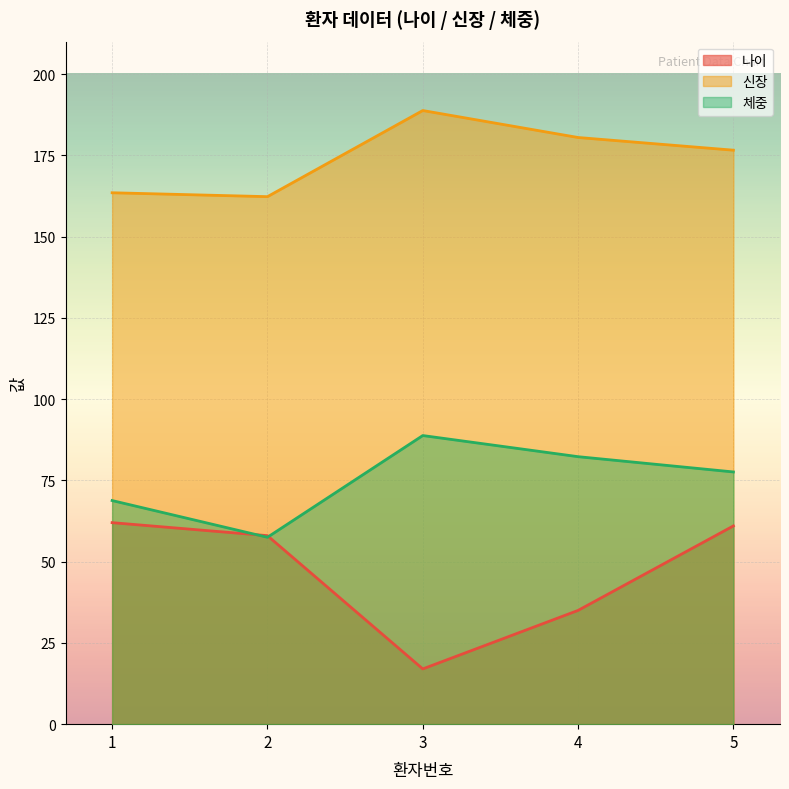

What is the difference between the second highest and second lowest values in the 나이 series?

26.0